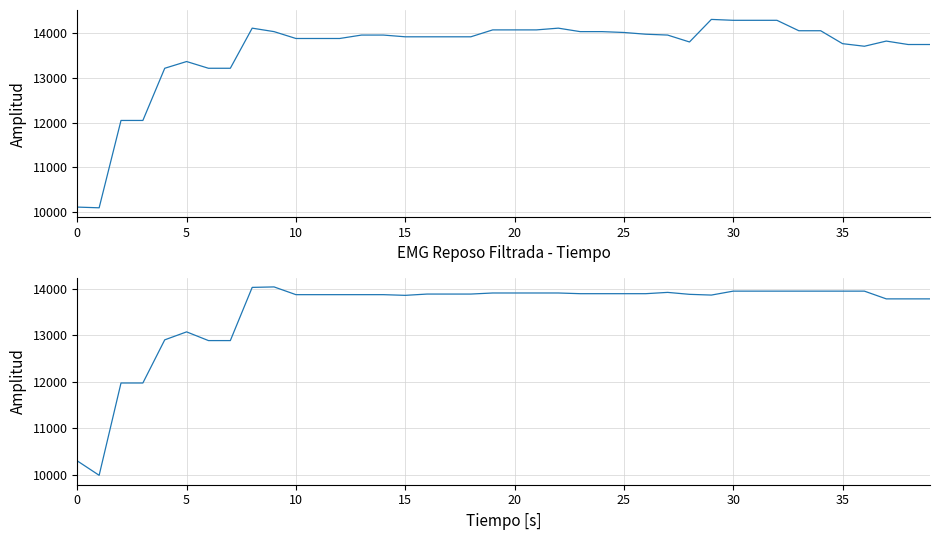

Which has a higher value, 14 or 33?

33